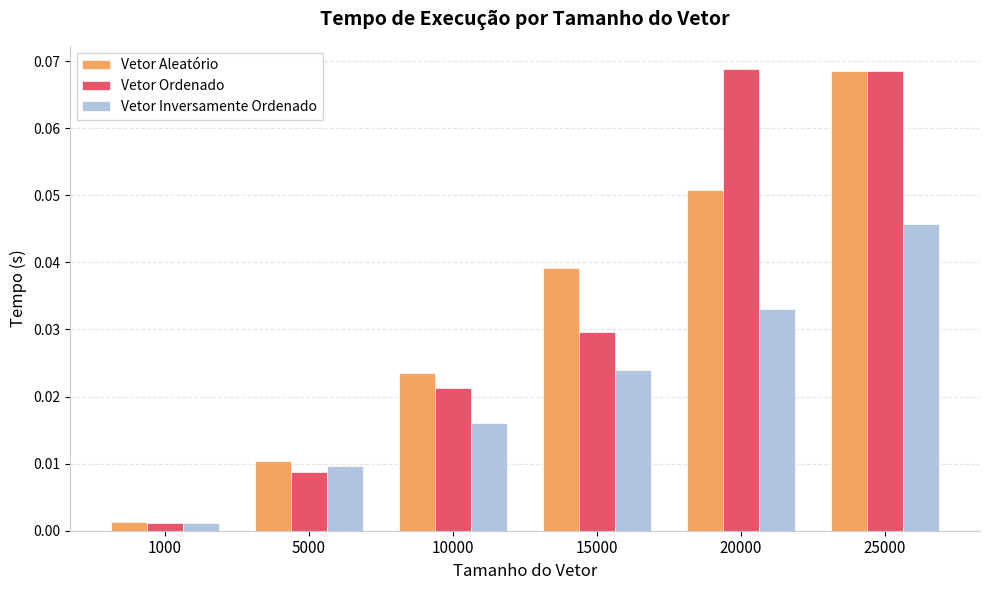

At which label is Vetor Ordenado closest to 0?

1000